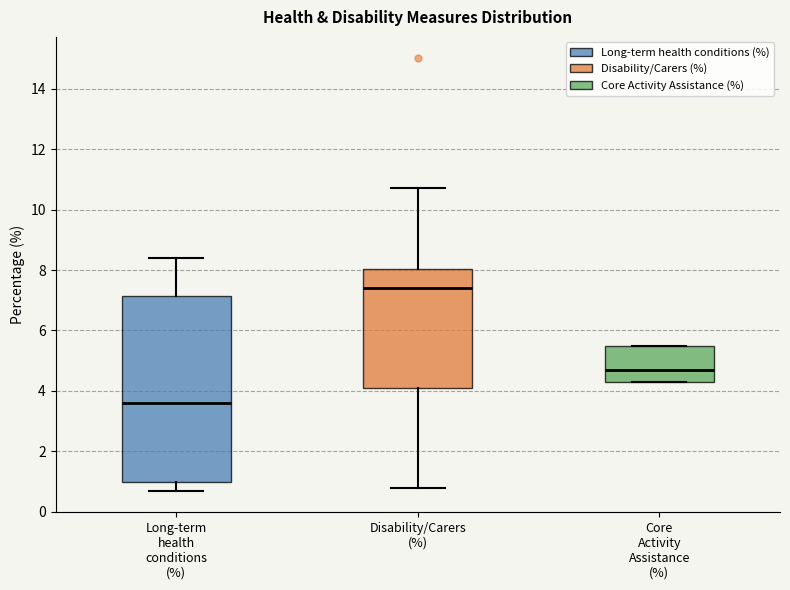

Comparing the boxes themselves (not the whiskers), which one is the tallest?

Long-term health conditions (%)